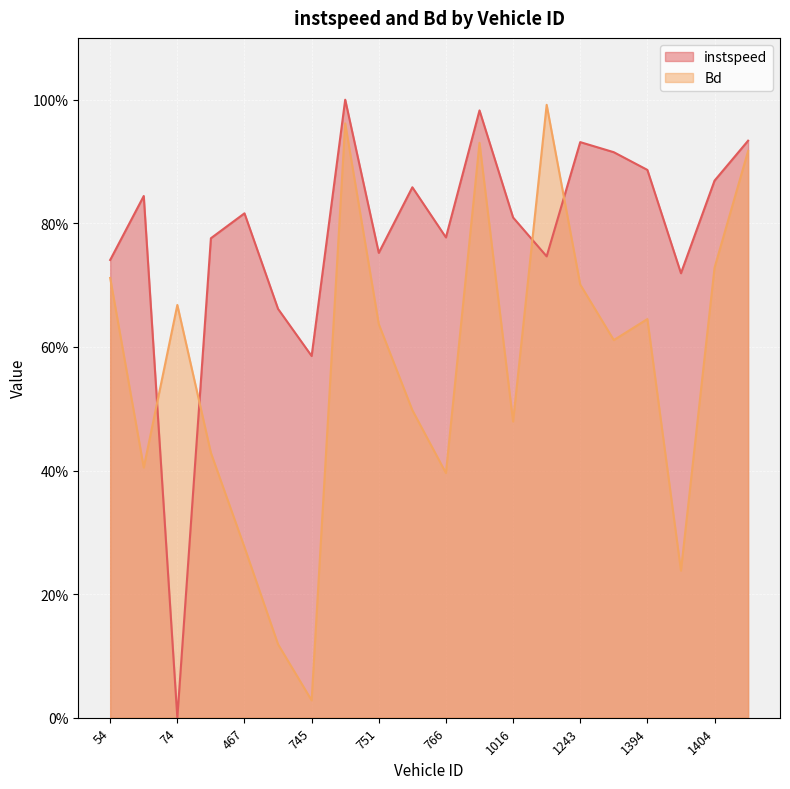

At how many categories does at least one series exceed 0?

20